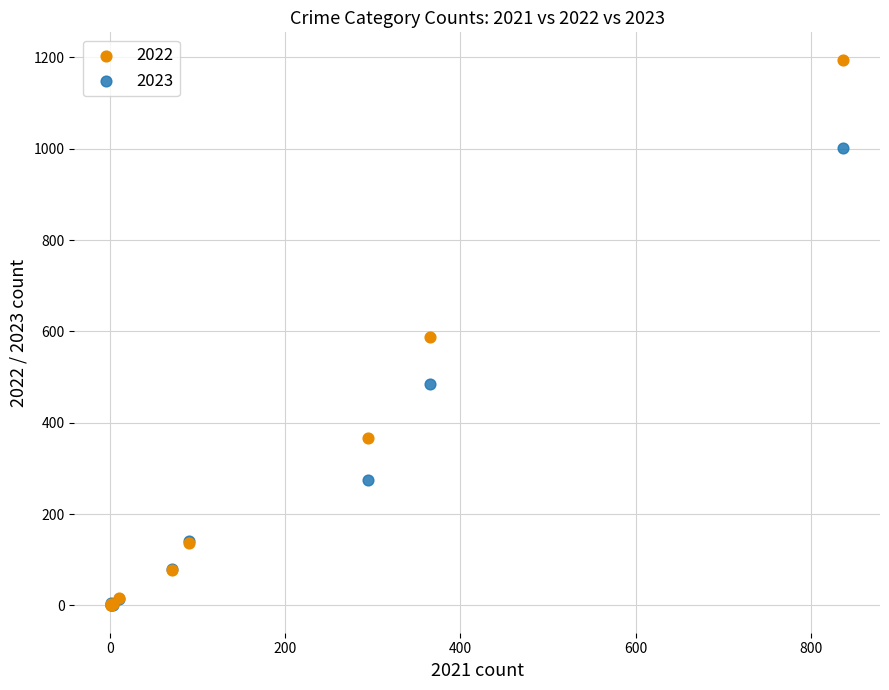

In the 2023 series, what Y value is closest to 501?

484